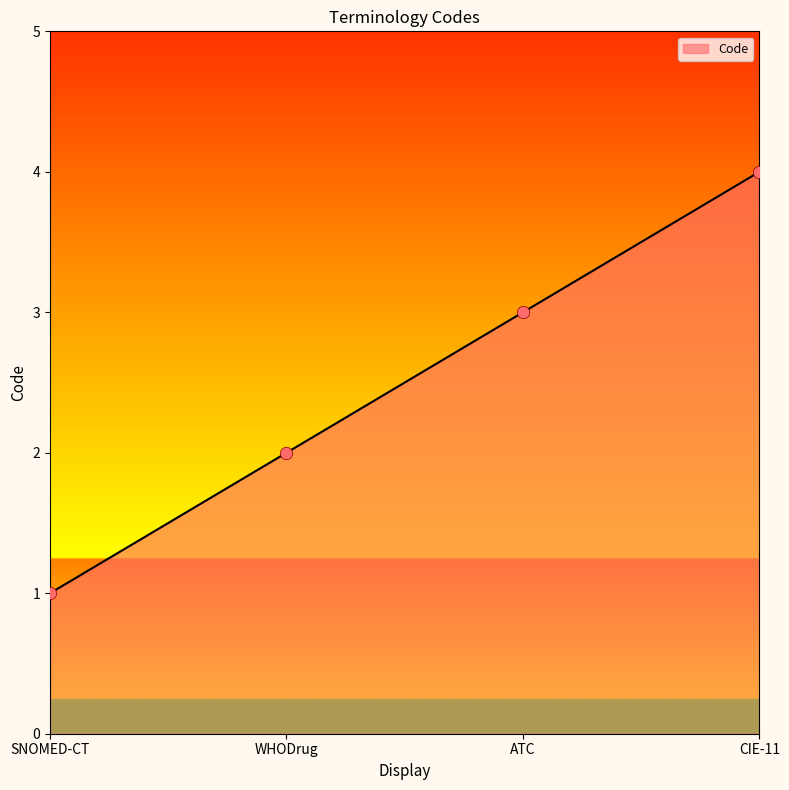

Between CIE-11 and ATC, which is larger?

CIE-11